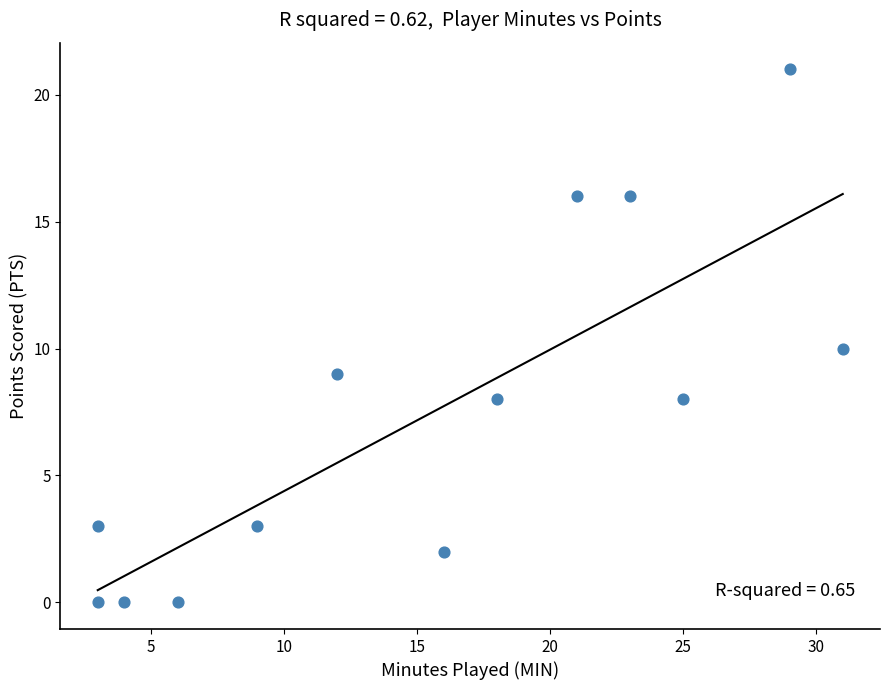

What is the range of Y values (max minus min)?

21